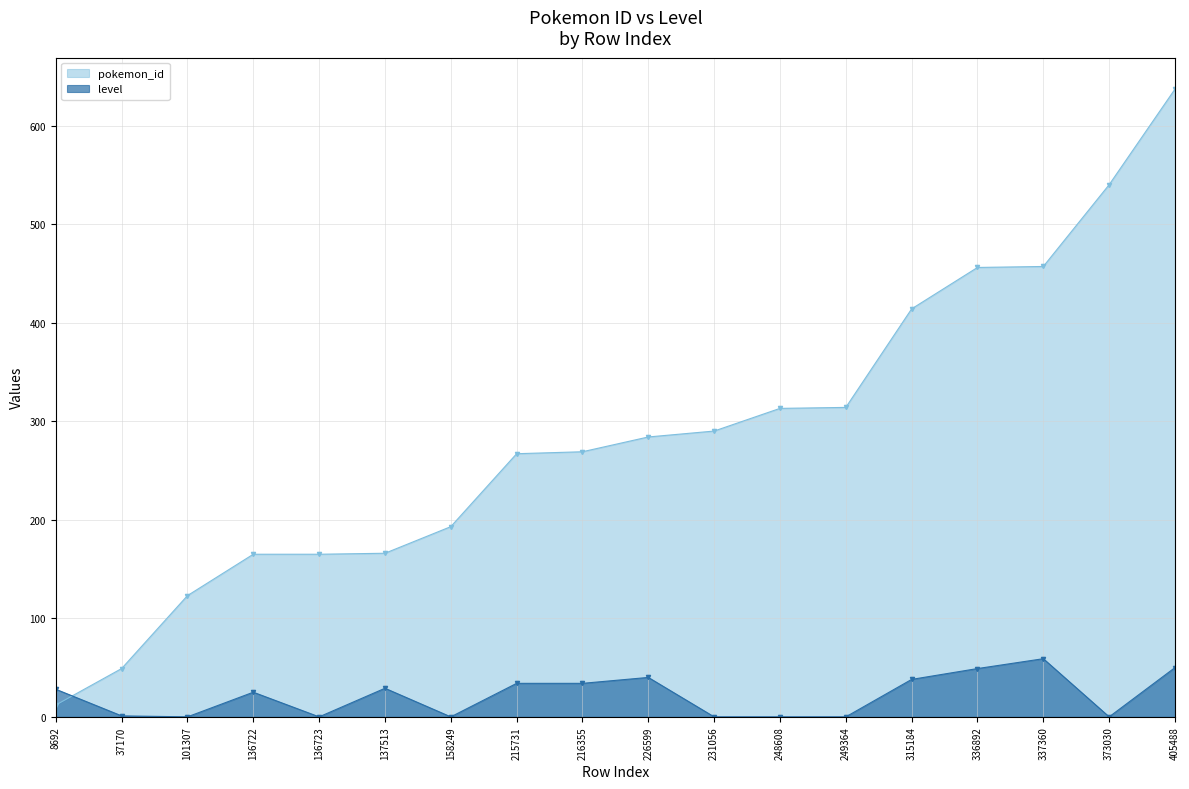

What are all the series names shown in the legend?

pokemon_id, level